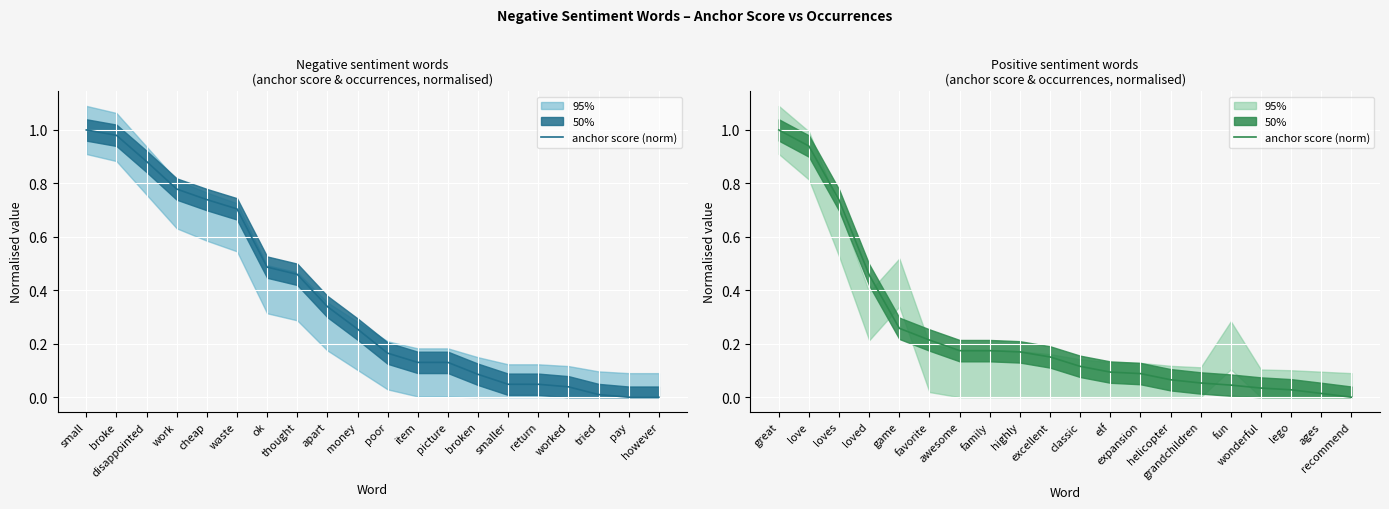

At which category does the chart reach its minimum across all series?

recommend